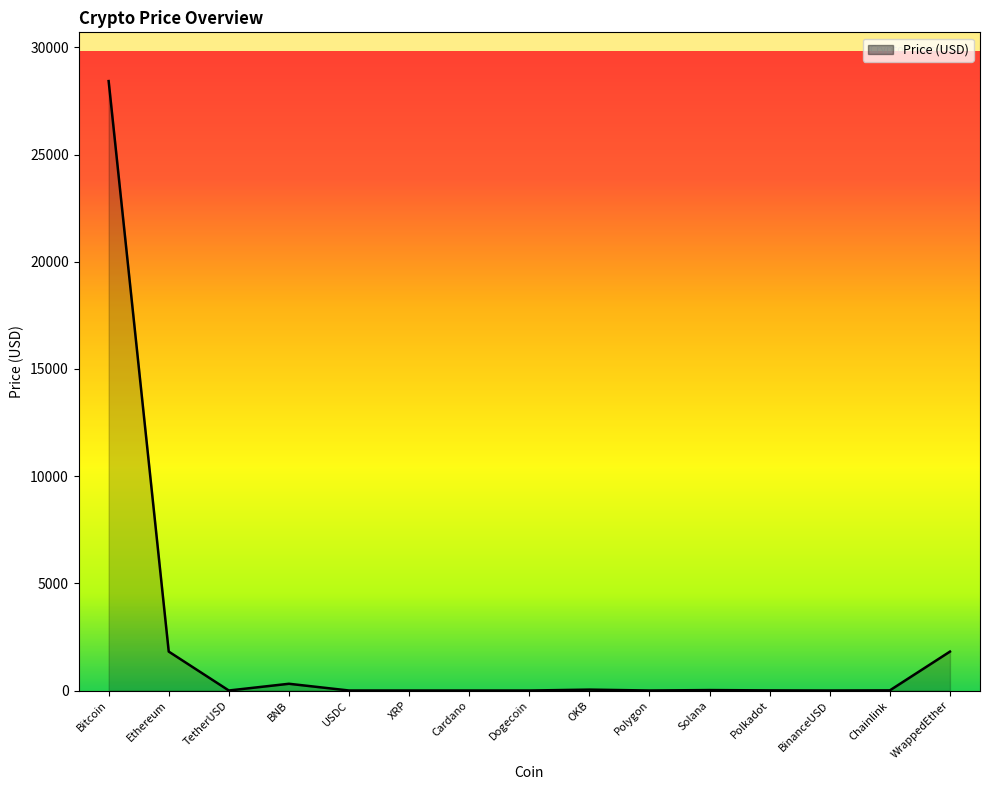

Rank the categories by value from lowest to highest.

Dogecoin, Cardano, XRP, TetherUSD, USDC, BinanceUSD, Polygon, Polkadot, Chainlink, Solana, OKB, BNB, WrappedEther, Ethereum, Bitcoin